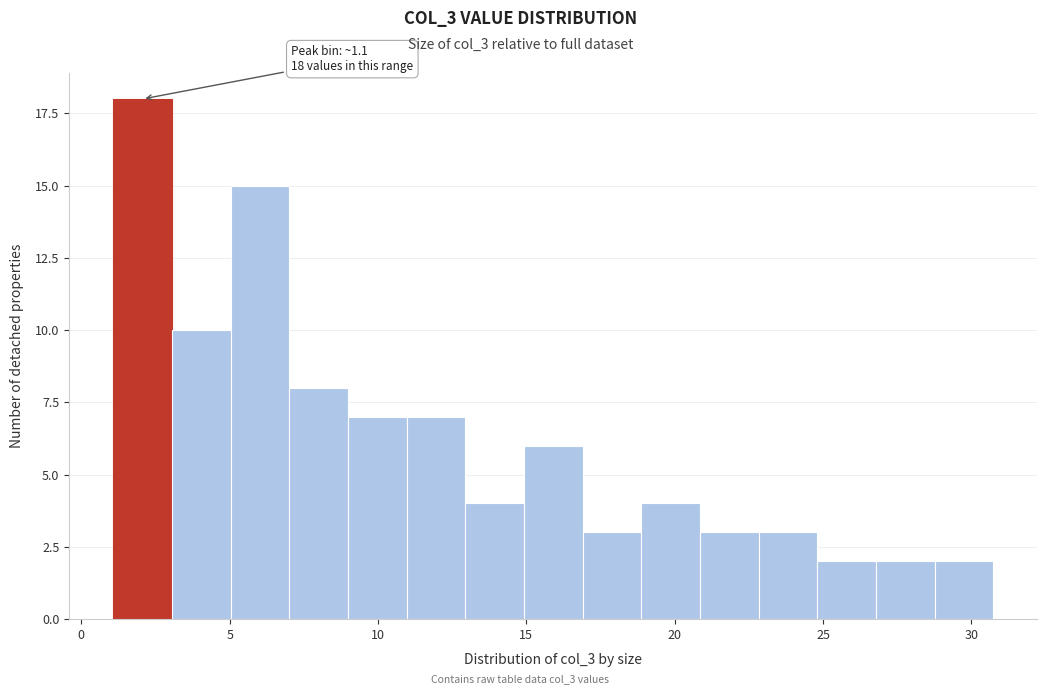

Around what value on the x-axis is the tallest bar? Give the approximate position of its centre, as read against the axis.

2.0